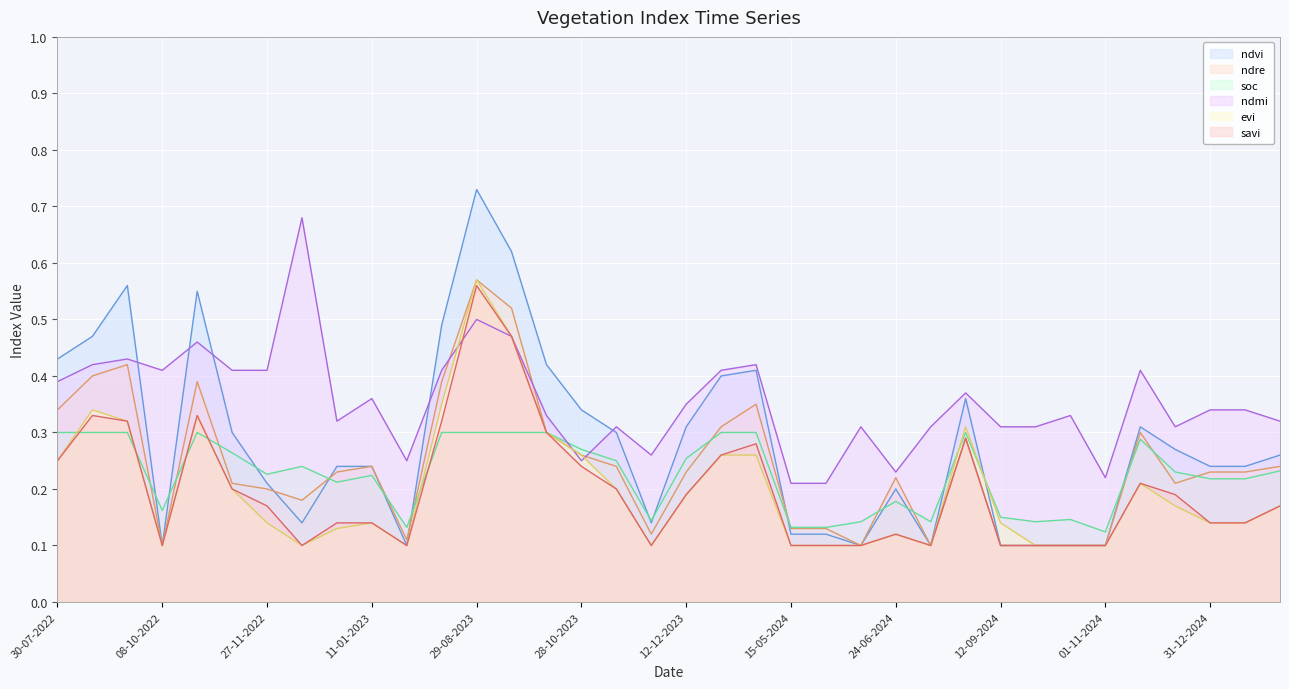

At which category does the chart reach its peak across all series?

29-08-2023